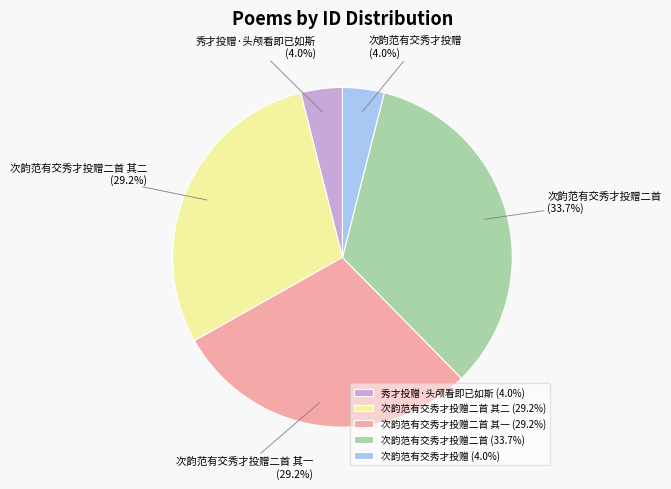

Count the number of slices in the pie.

5